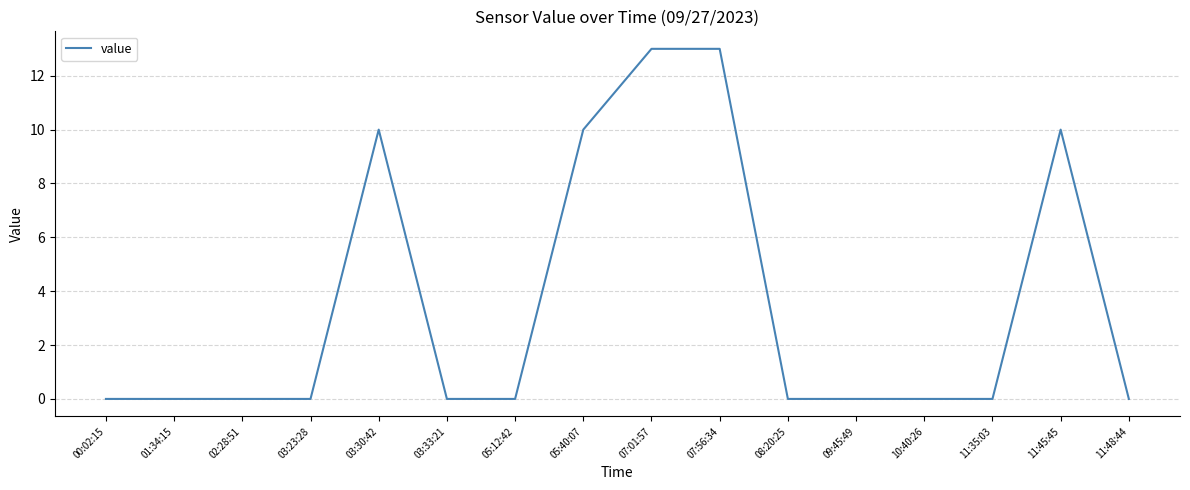

The value at 07:56:34 is 22. True or false?

False